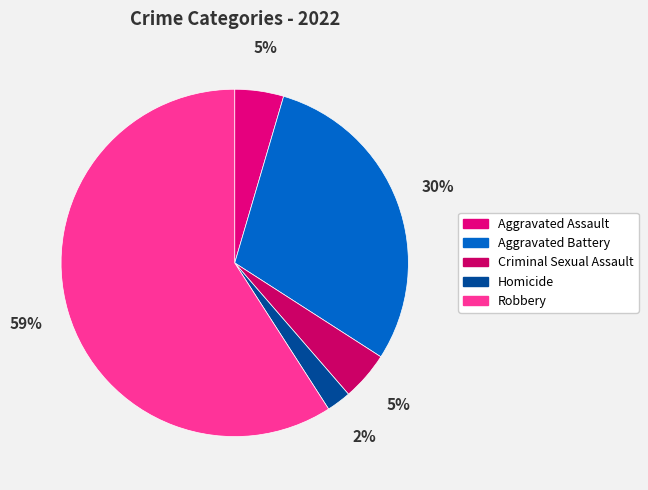

Count the number of slices in the pie.

5